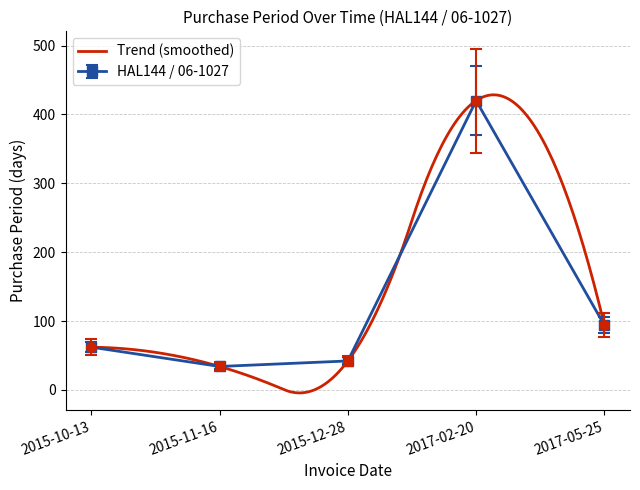

At which category does the chart reach its minimum across all series?

2015-11-16